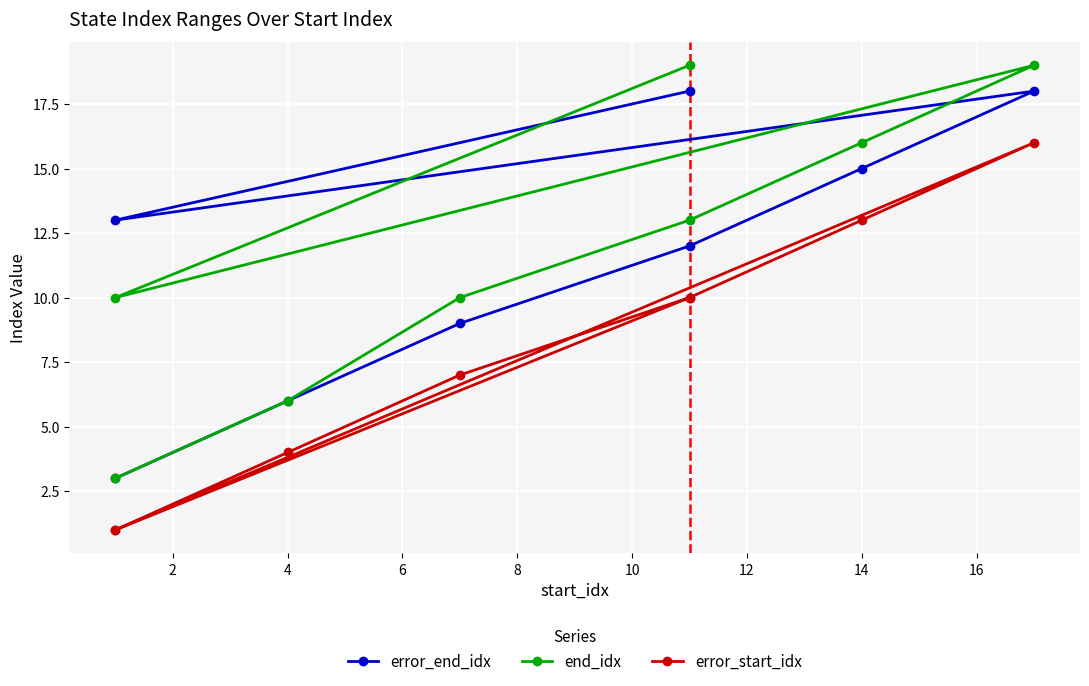

True or false: error_start_idx and error_end_idx intersect in this chart.

False